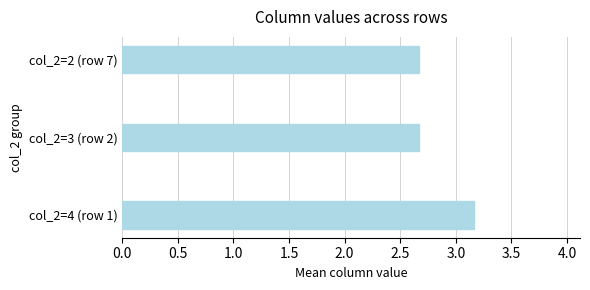

Are the bars horizontal?

Yes